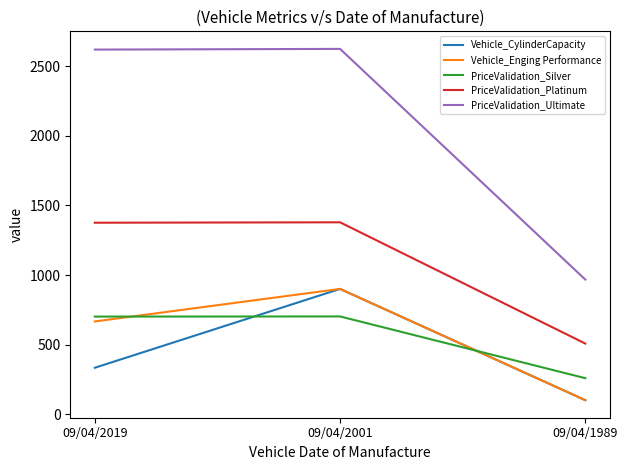

Which series has the largest total across all categories?

PriceValidation_Ultimate